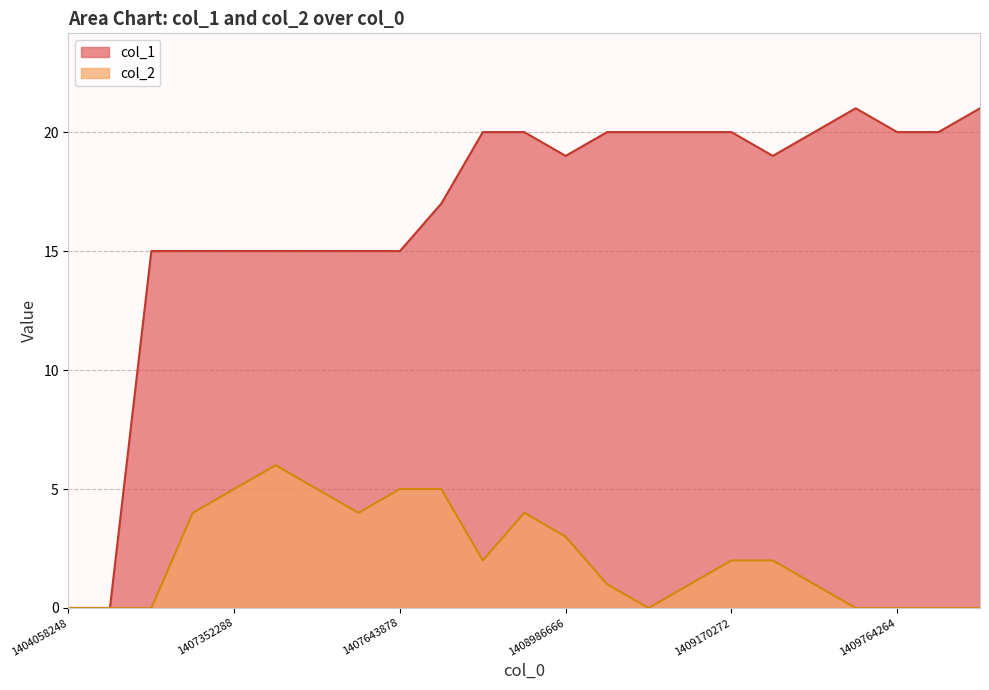

True or false: col_2 and col_1 cross at least once.

False